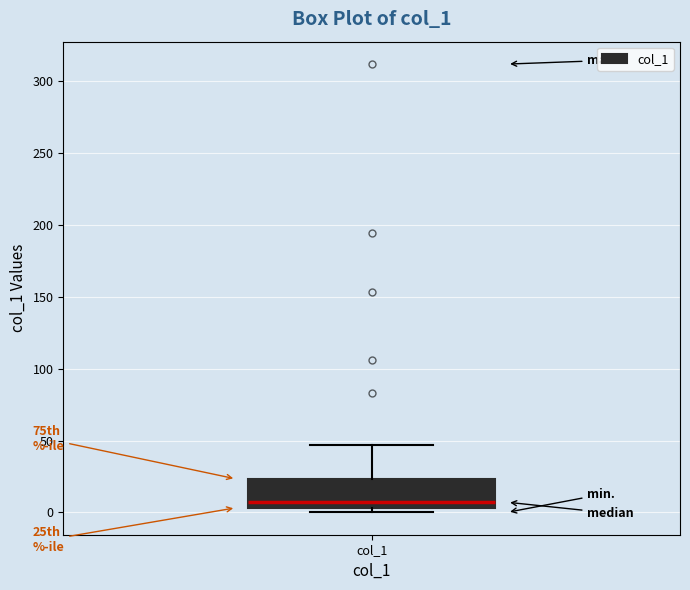

Transcribe this box plot: give where the median line is, the range the box spans, and where the two whiskers end, as read against the y-axis. The values are not printed on the chart, so give them approximately, as read against the axis.

median 5 (just above the box's lower edge), box 5 to 25, whiskers 0 to 45